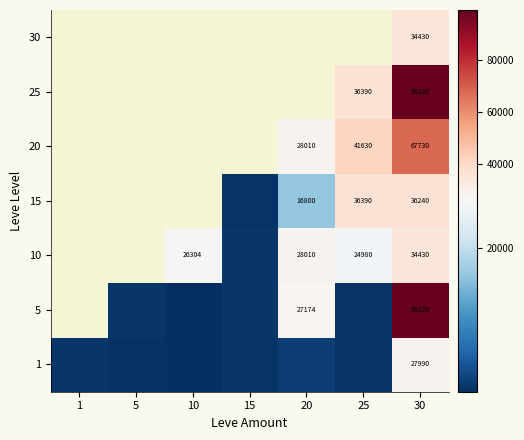

What is the difference between the 5 values at 20 and 30?

72046